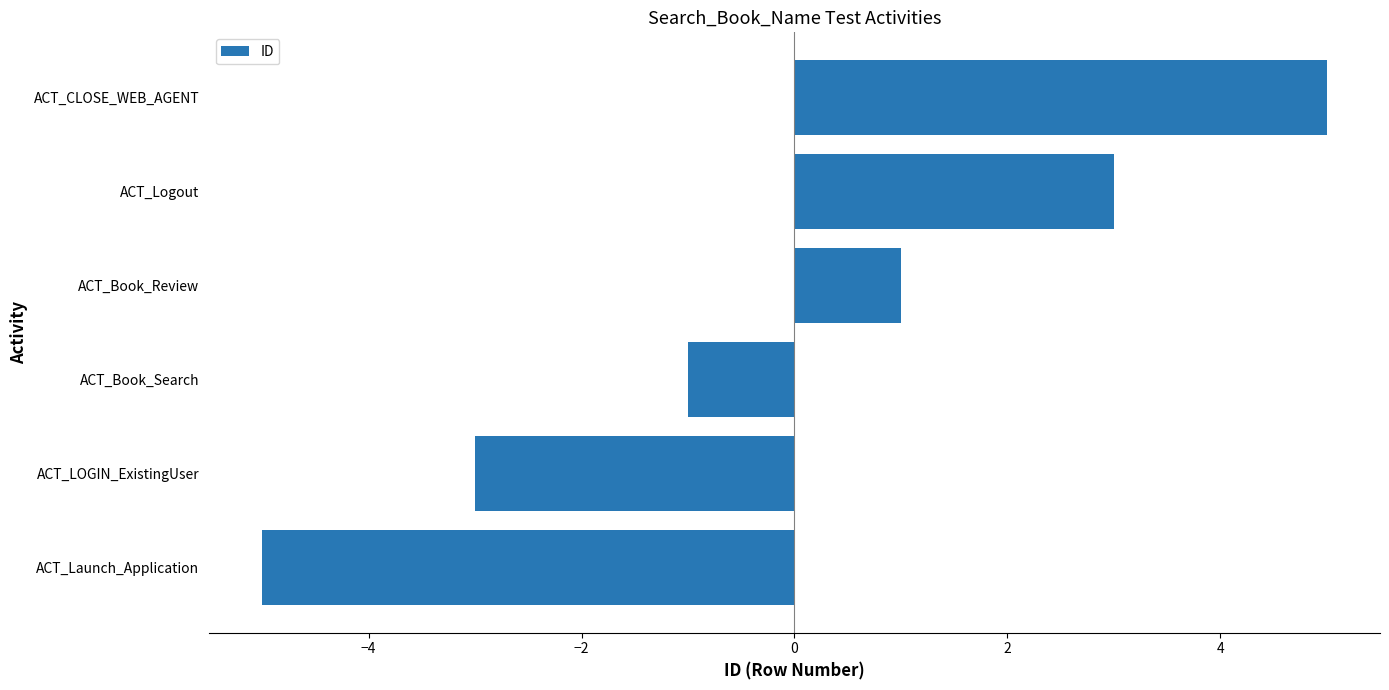

What is the difference between the maximum and second lowest values?

8